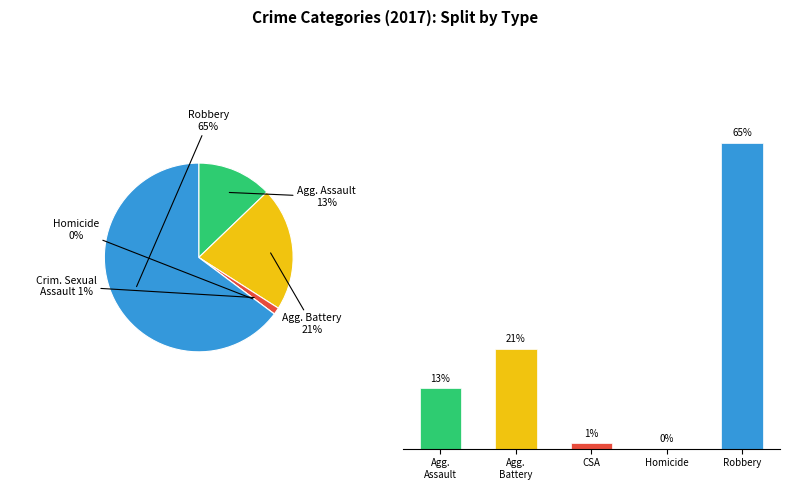

What percentage is the Agg.
Battery slice, to the nearest percent?

21%